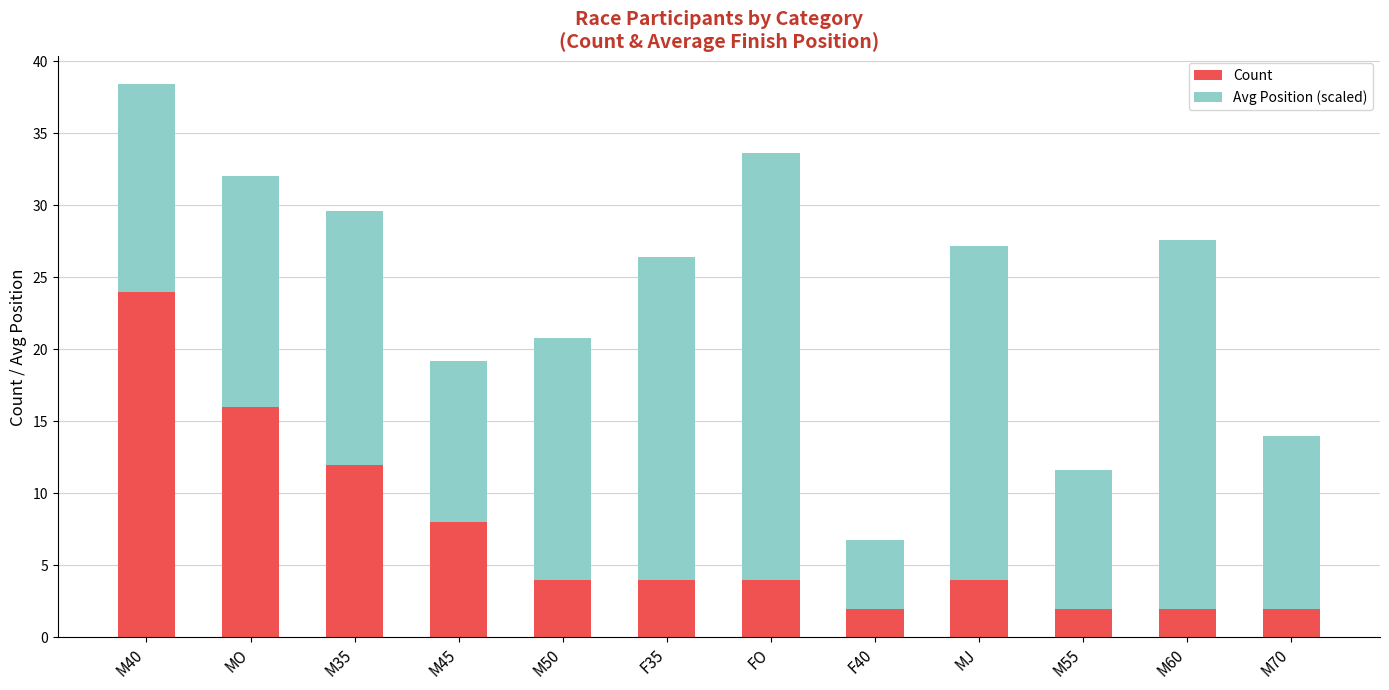

Count the number of data series in this chart.

2